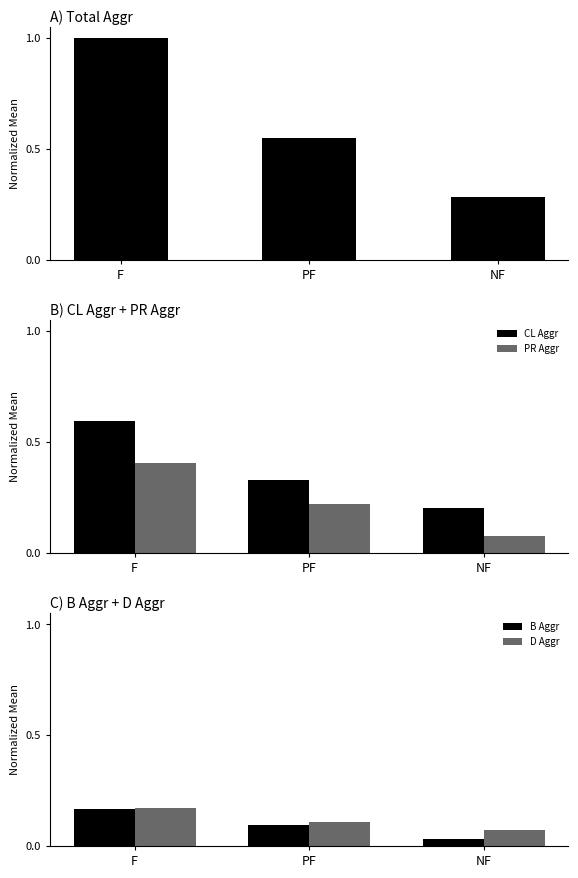

Rank the categories by PR Aggr value from lowest to highest.

NF, PF, F